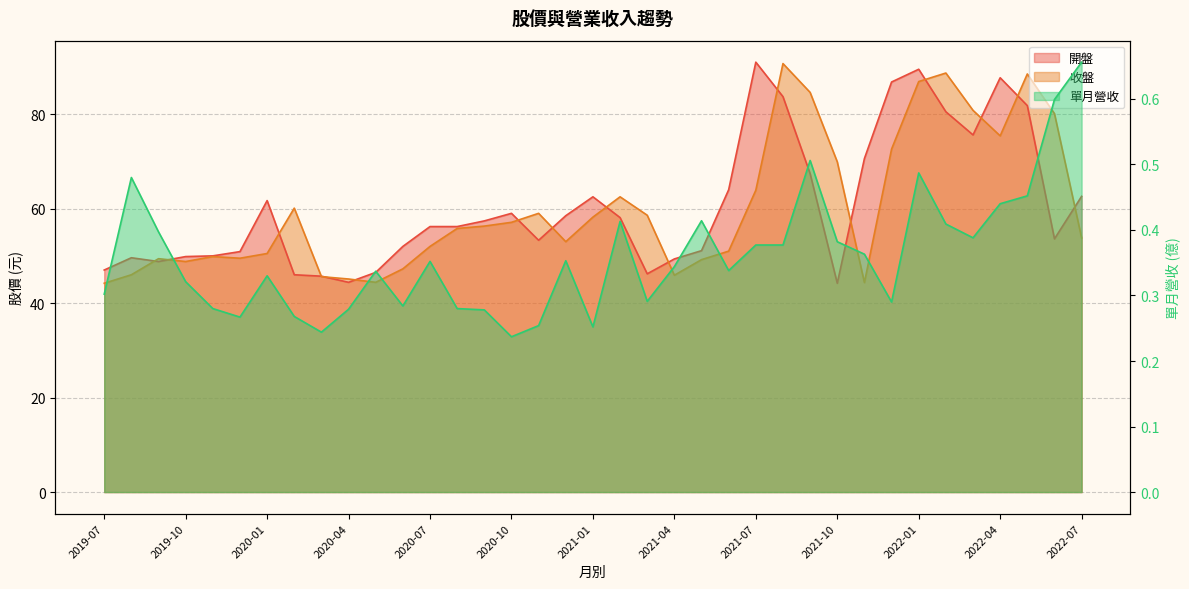

True or false: 單月營收 and 收盤 intersect in this chart.

False